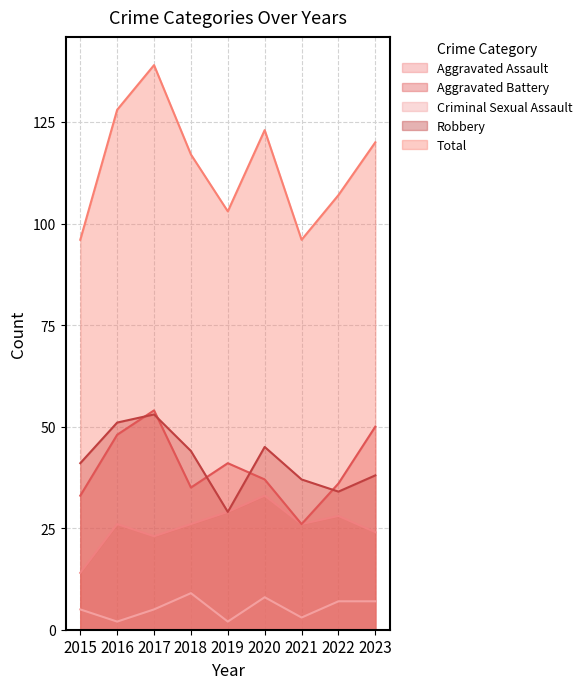

At which label does Aggravated Battery reach its peak?

2017